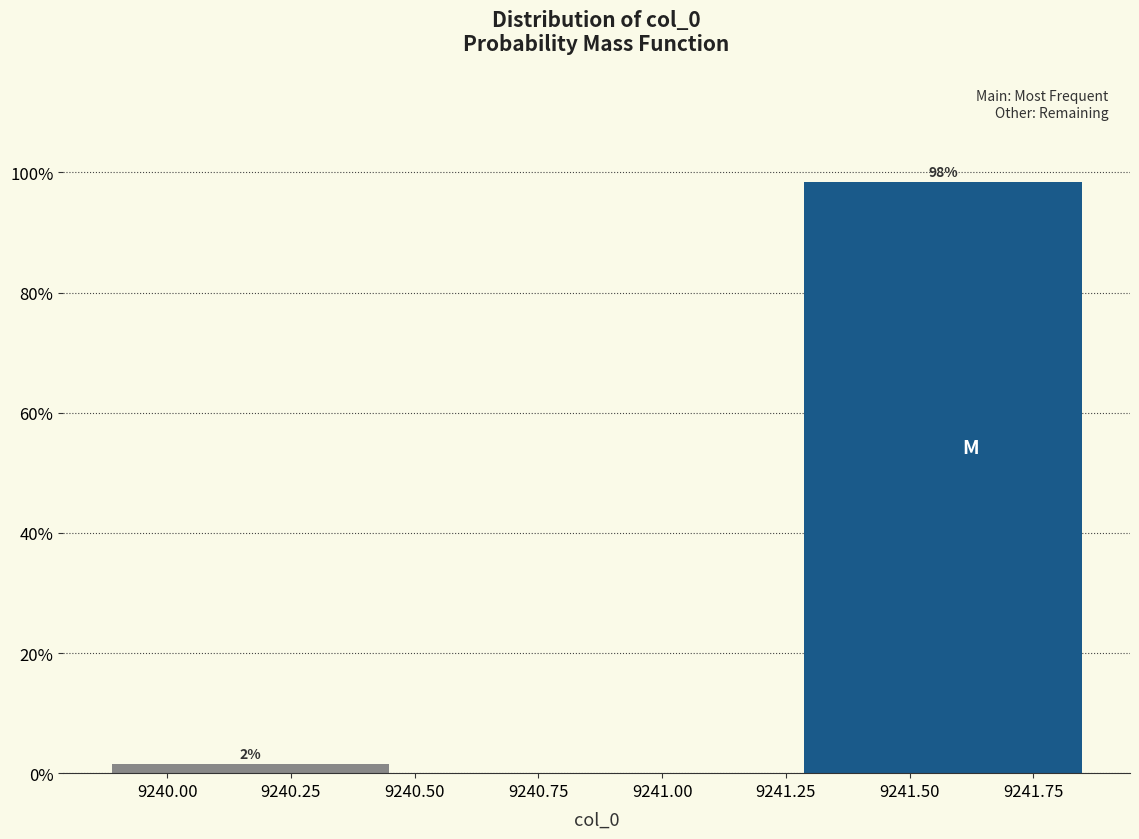

What is the label of the 1st bar from the left?

9240.25